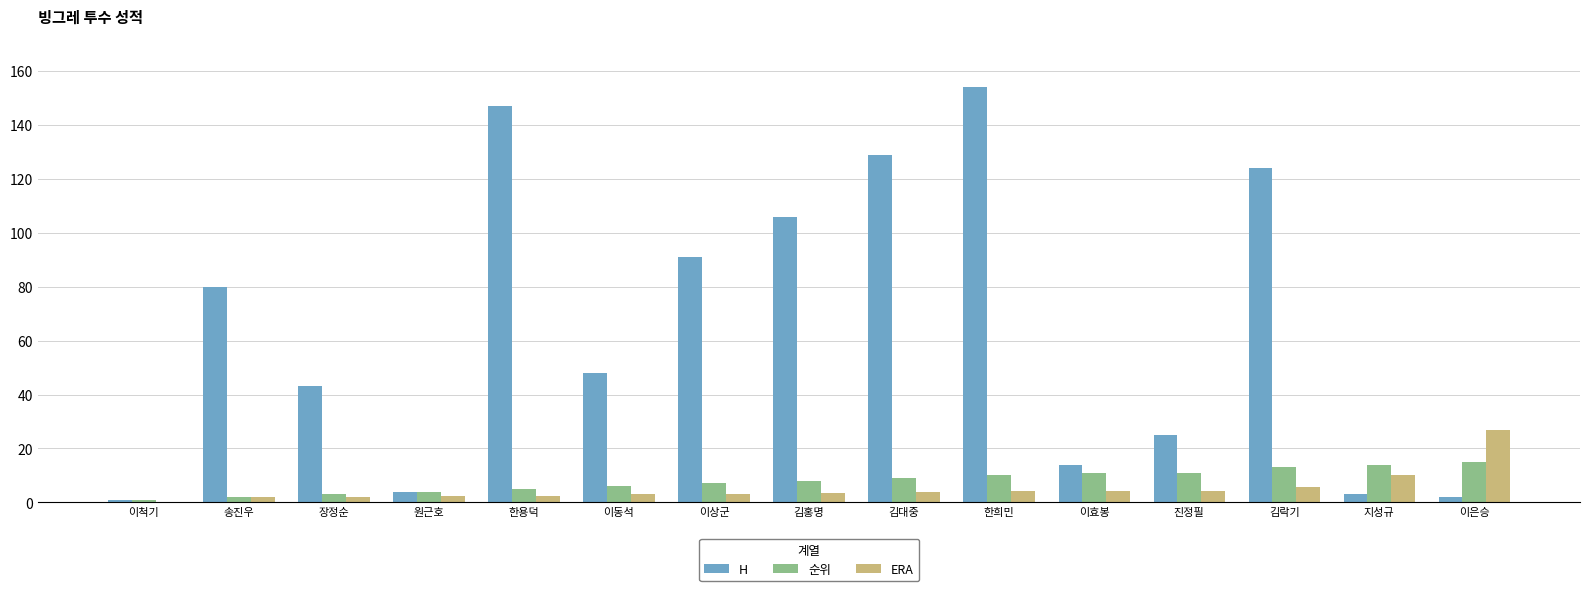

What is the sum of all ERA values?

77.5